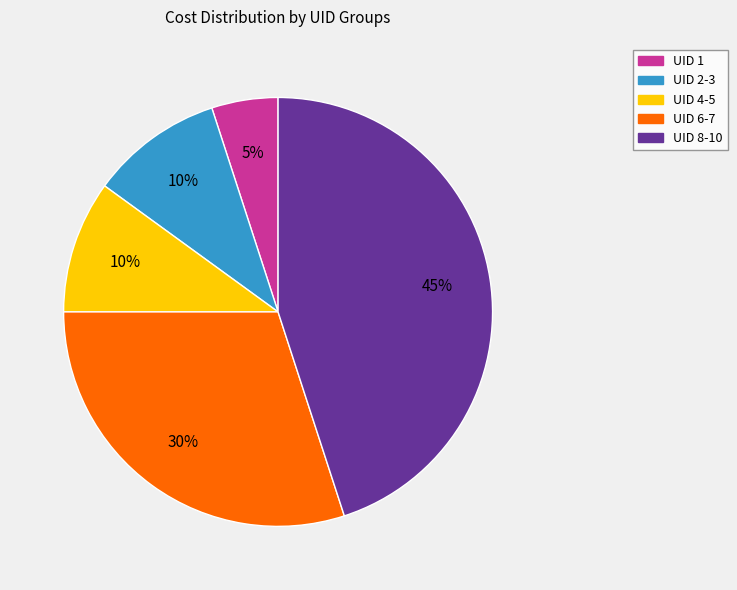

Approximately how many times larger is the value at UID 6-7 compared to UID 4-5?

3.0